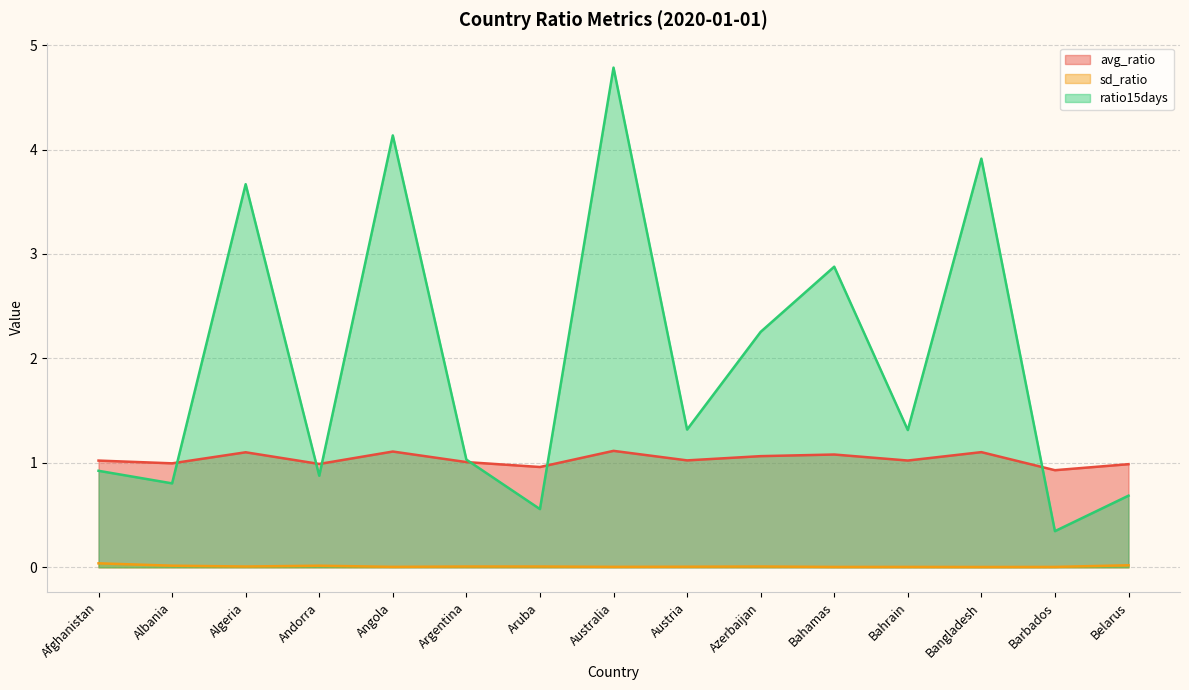

How many times do ratio15days and avg_ratio cross each other?

6